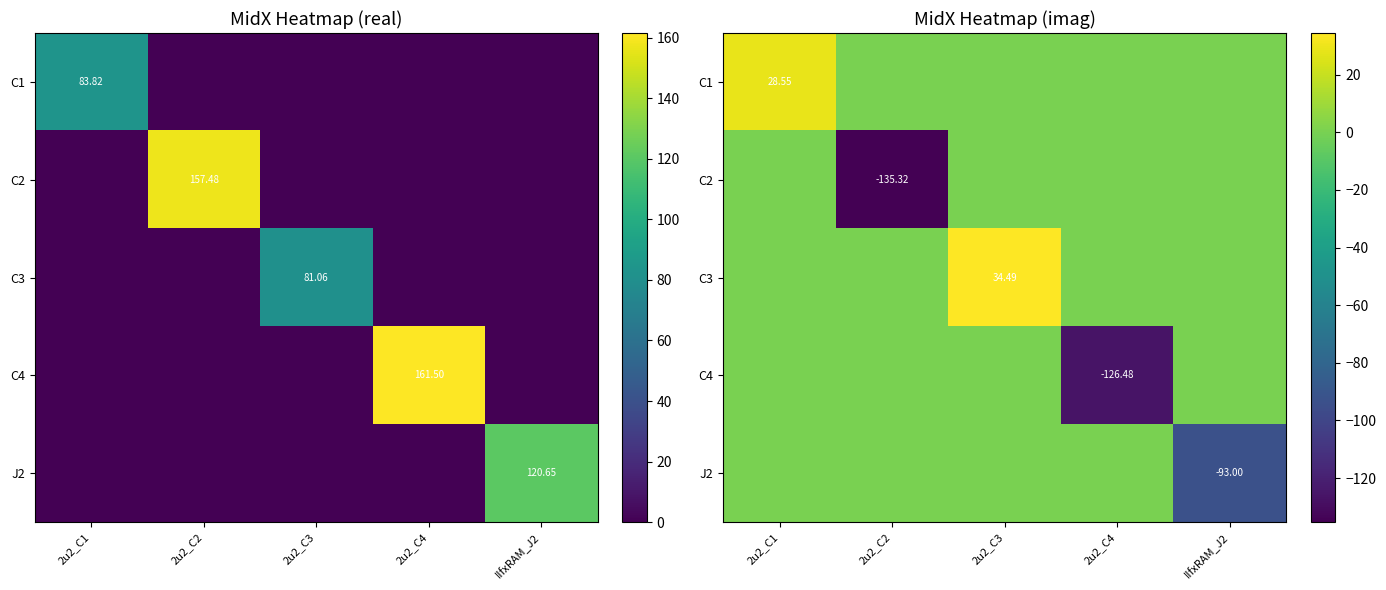

Which series changed the most between 2u2_C1 and 2u2_C2?

C2